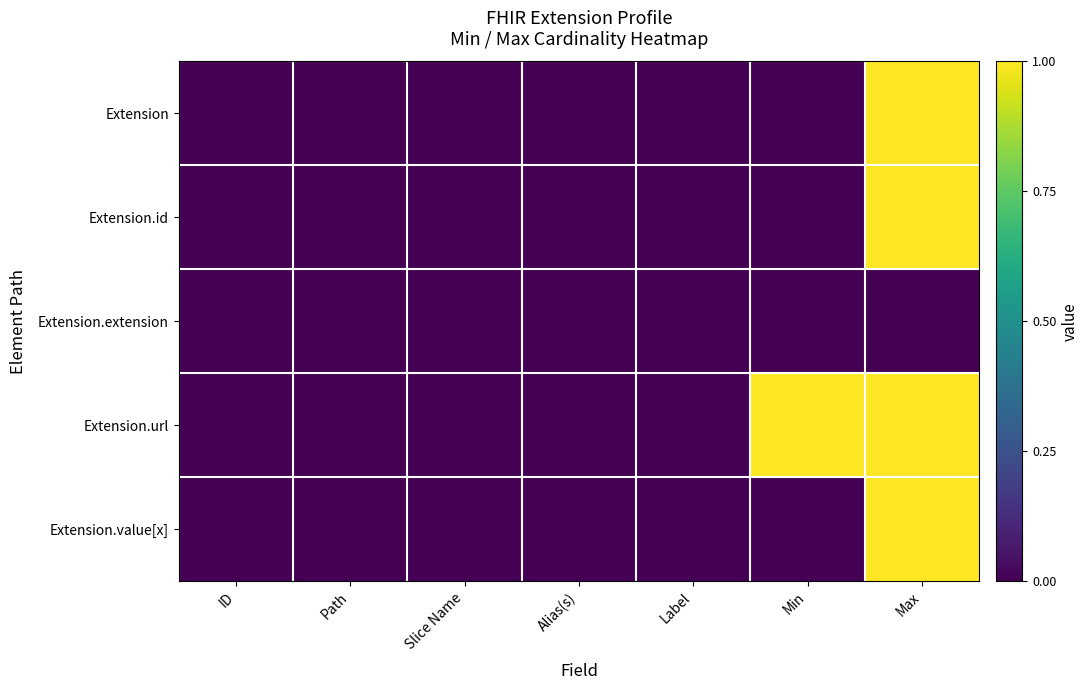

Between Slice Name and Min, which is larger?

Slice Name